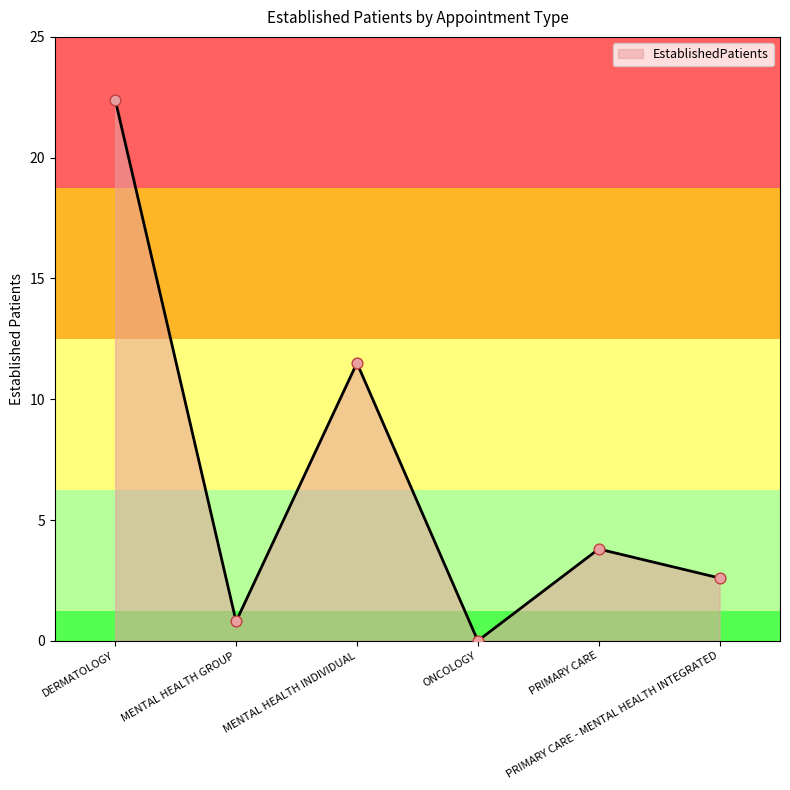

What is the ratio of the value at DERMATOLOGY to the value at MENTAL HEALTH INDIVIDUAL?

1.9